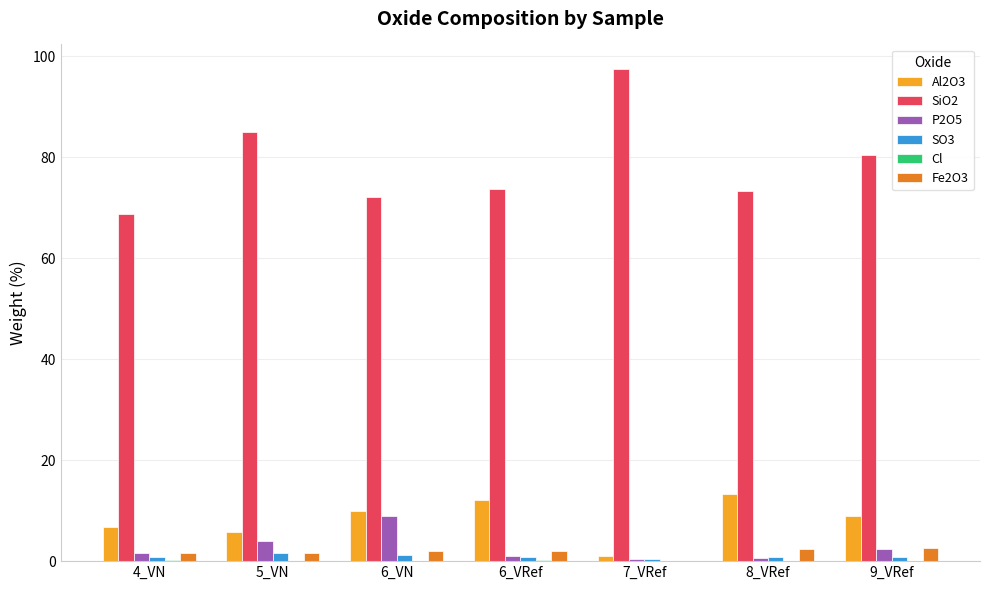

How many series are shown in this chart?

6